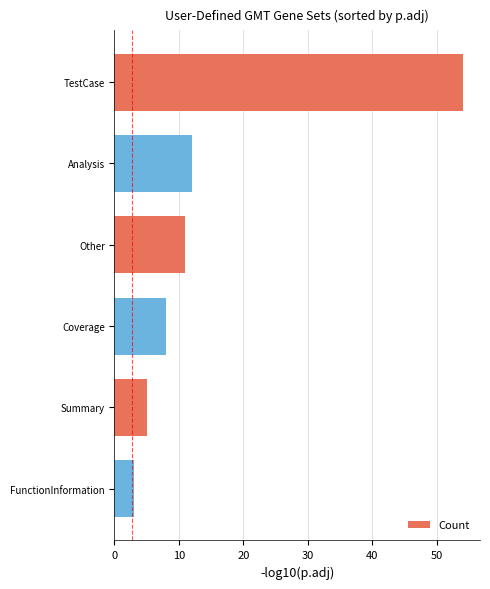

What is the greatest value displayed?

54